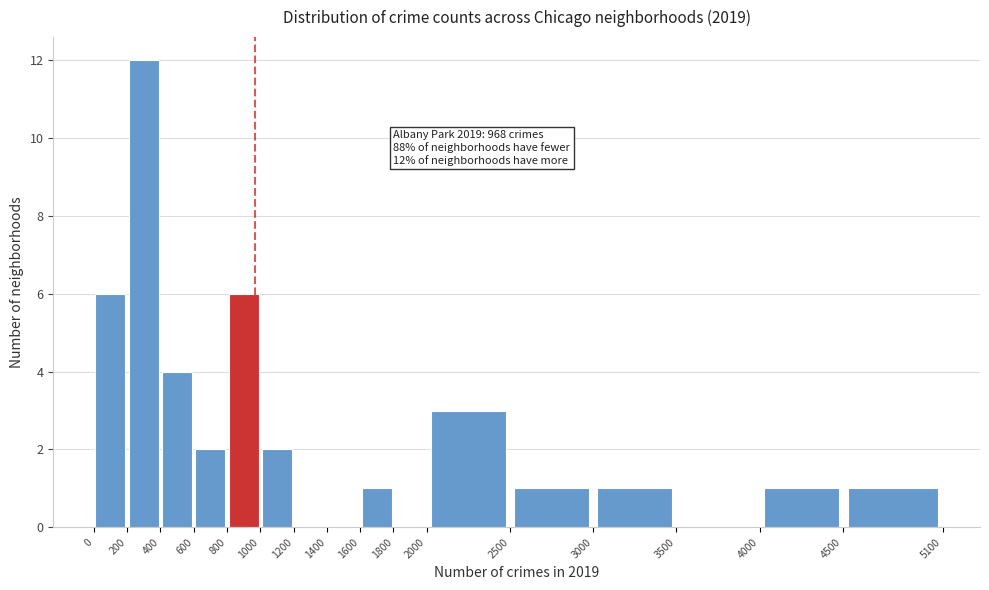

Over which range of the x-axis is the bar tallest?

200 to 400